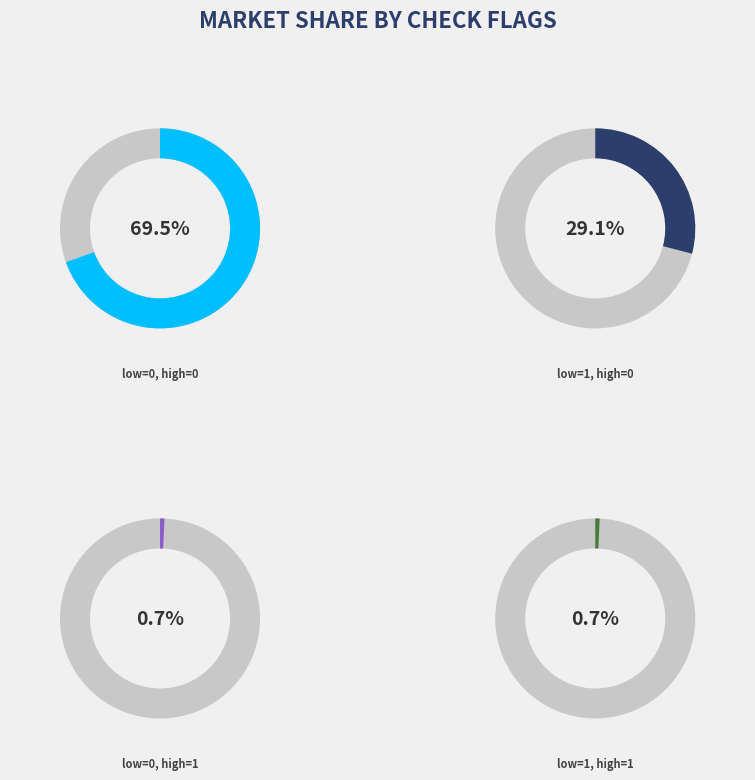

What percentage is the low_check=1 & high_check=0 slice, to the nearest percent?

29%